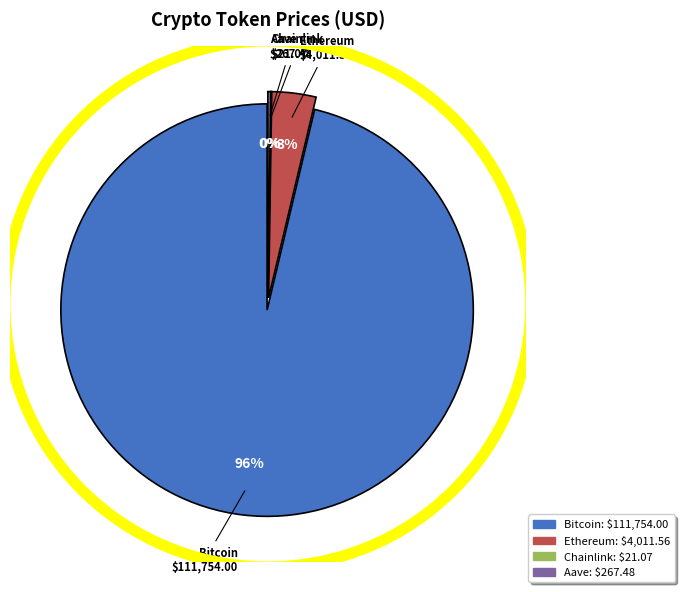

The Bitcoin slice represents 96% of the pie. True or false?

True